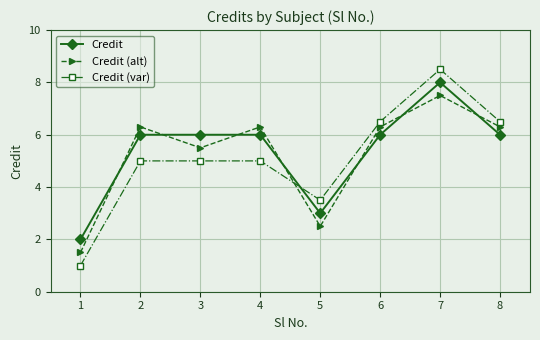

Reading left to right, extract all data points from this chart.

Credit: 1=2.0	2=6.0	3=6.0	4=6.0	5=3.0	6=6.0	7=8.0	8=6.0
Credit (alt): 1=1.5	2=6.3	3=5.5	4=6.3	5=2.5	6=6.3	7=7.5	8=6.3
Credit (var): 1=1.0	2=5.0	3=5.0	4=5.0	5=3.5	6=6.5	7=8.5	8=6.5